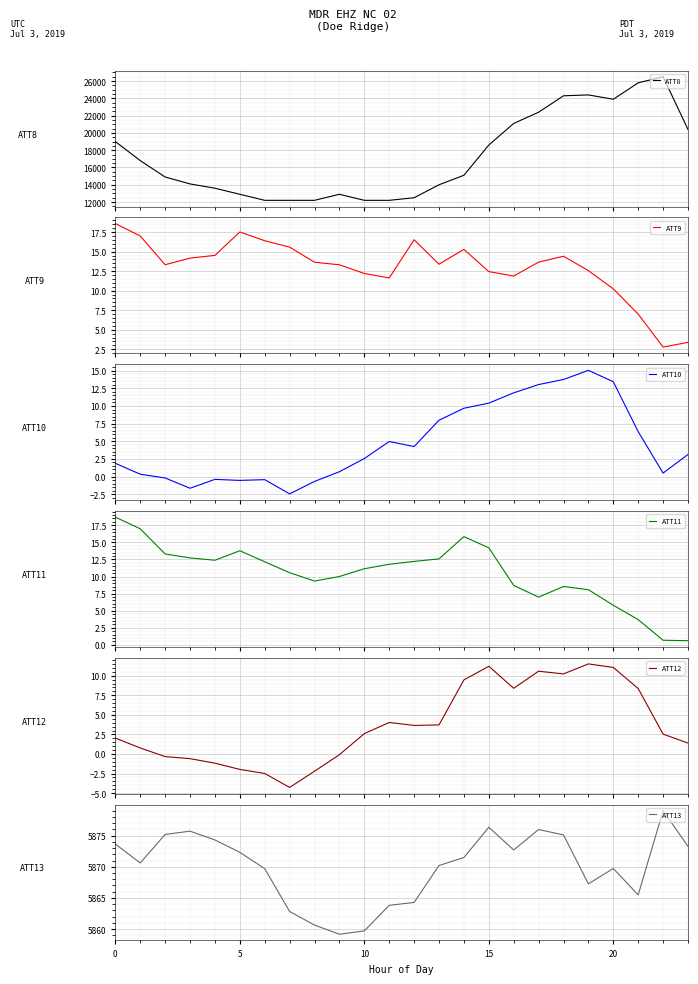

What is the maximum value for ATT8?

26500